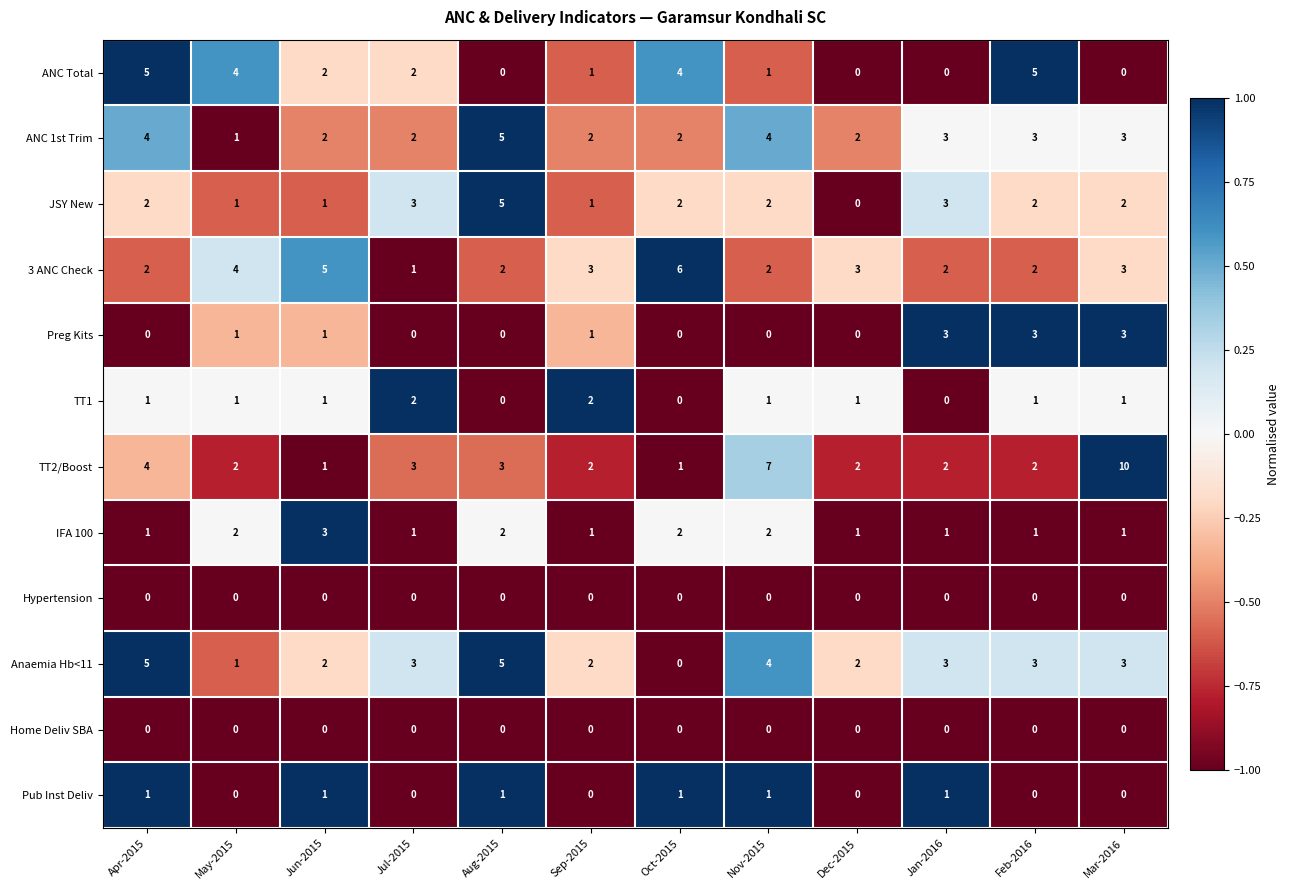

At which category is the sum across all series the highest?

Mar-2016